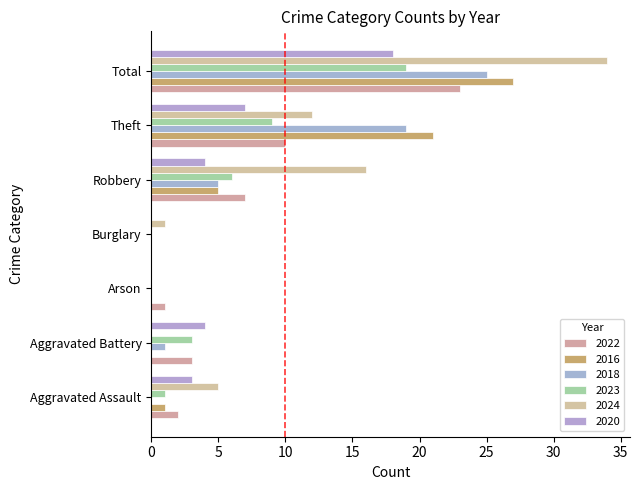

At which label does 2023 reach its peak?

Total